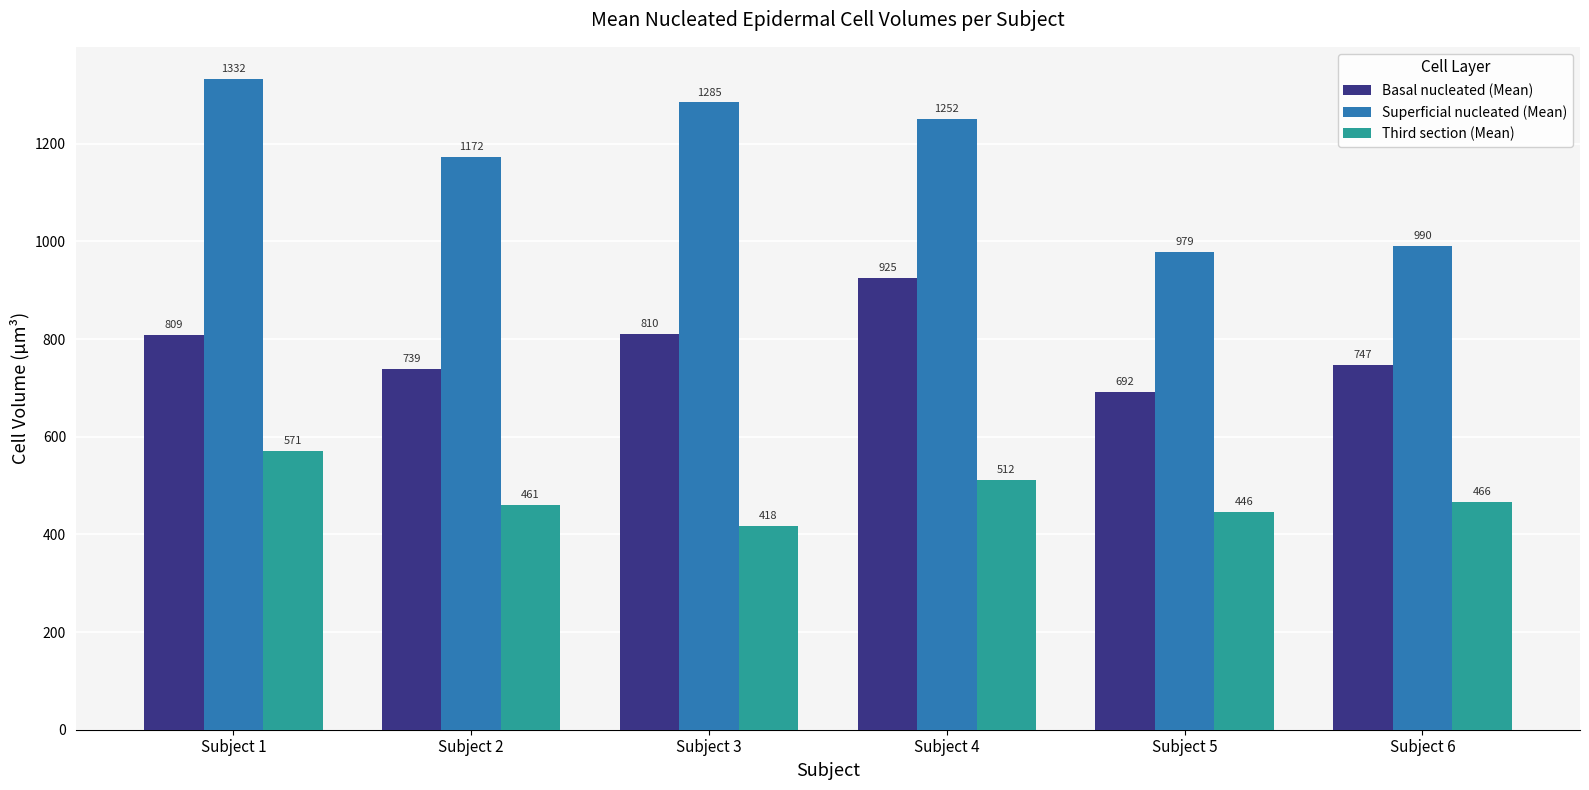

Rank the series at Subject 2 from highest to lowest value.

Superficial nucleated (Mean), Basal nucleated (Mean), Third section (Mean)